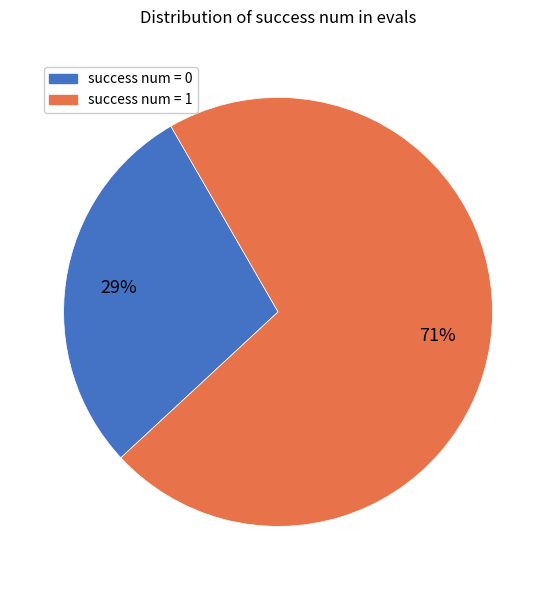

Between success num = 0 and success num = 1, which is larger?

success num = 1